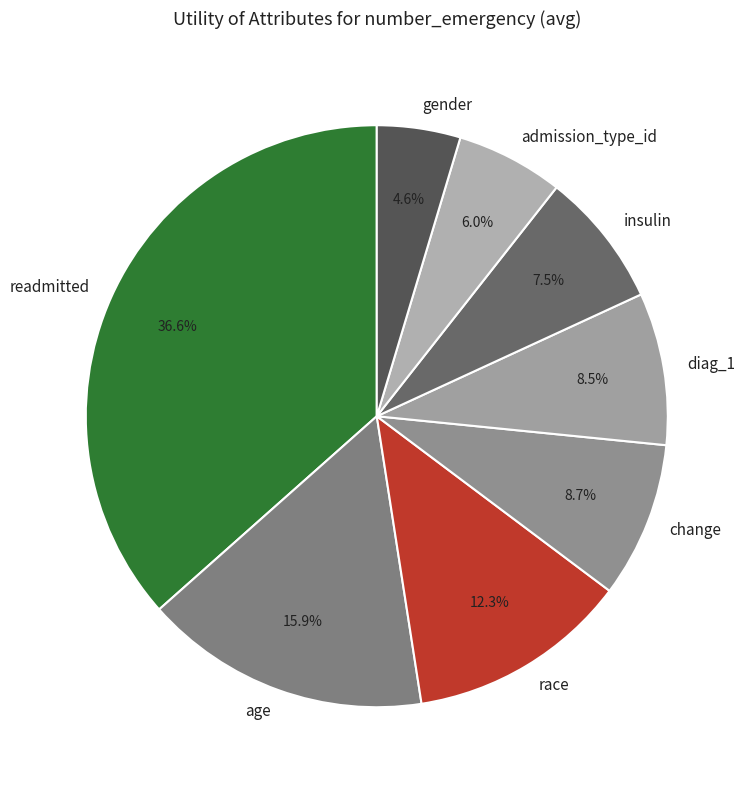

What percentage is NOT represented by readmitted?

63.4%